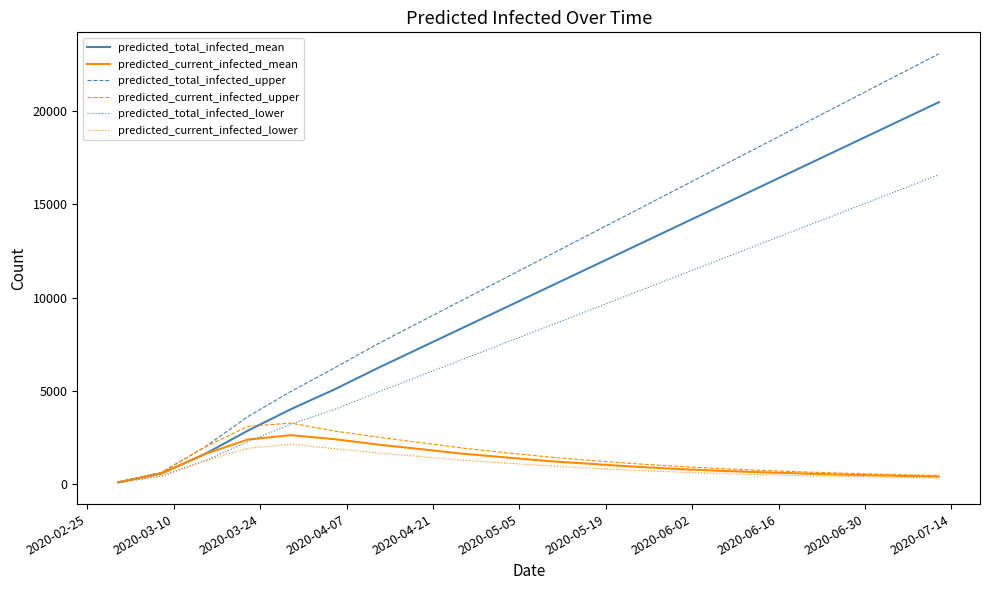

Which series has the largest total across all categories?

predicted_total_infected_upper